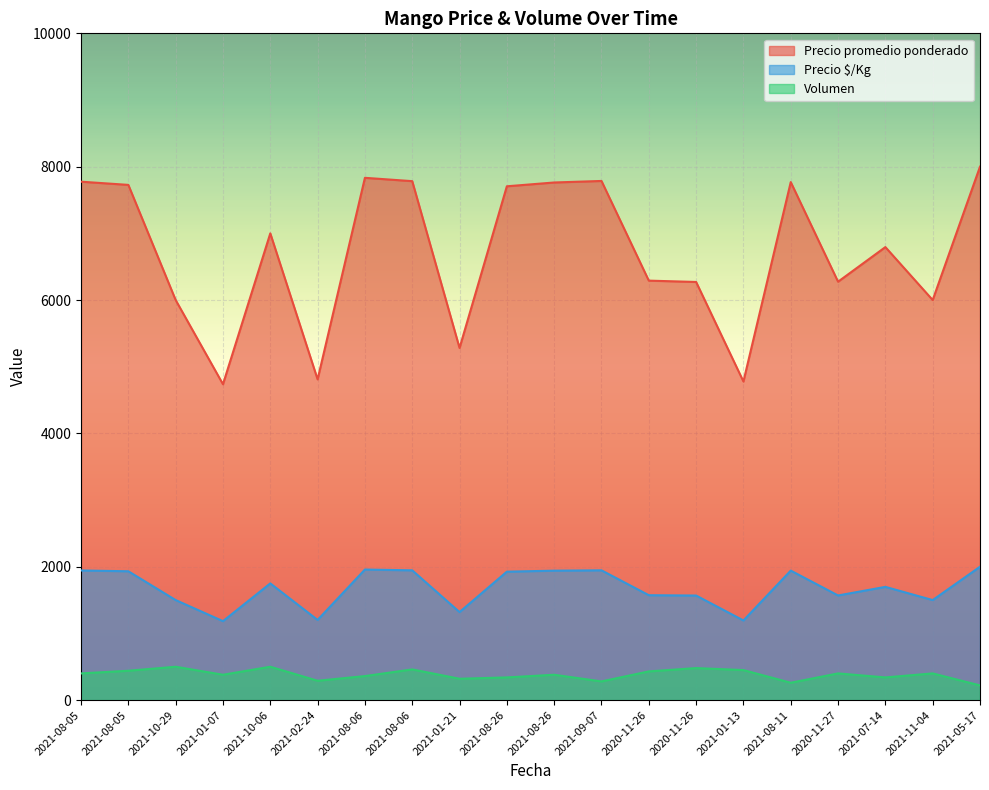

List the series in order of their peak value, lowest first.

Volumen, Precio $/Kg, Precio promedio ponderado